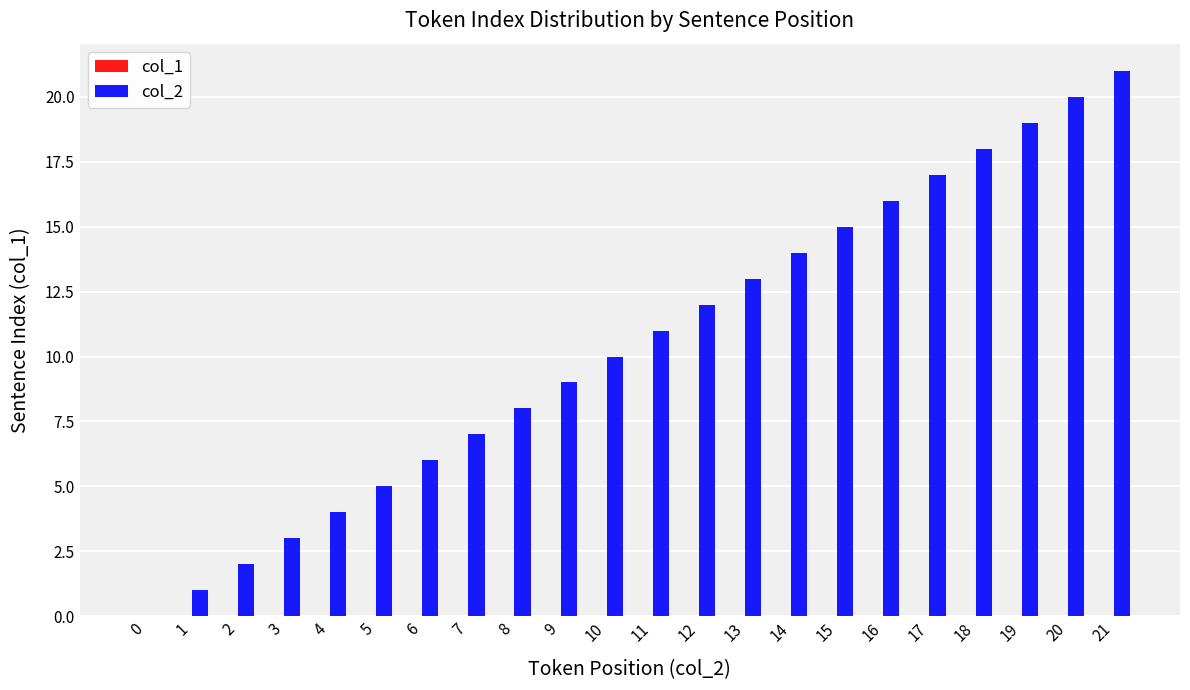

Which category has the highest value across all series?

21